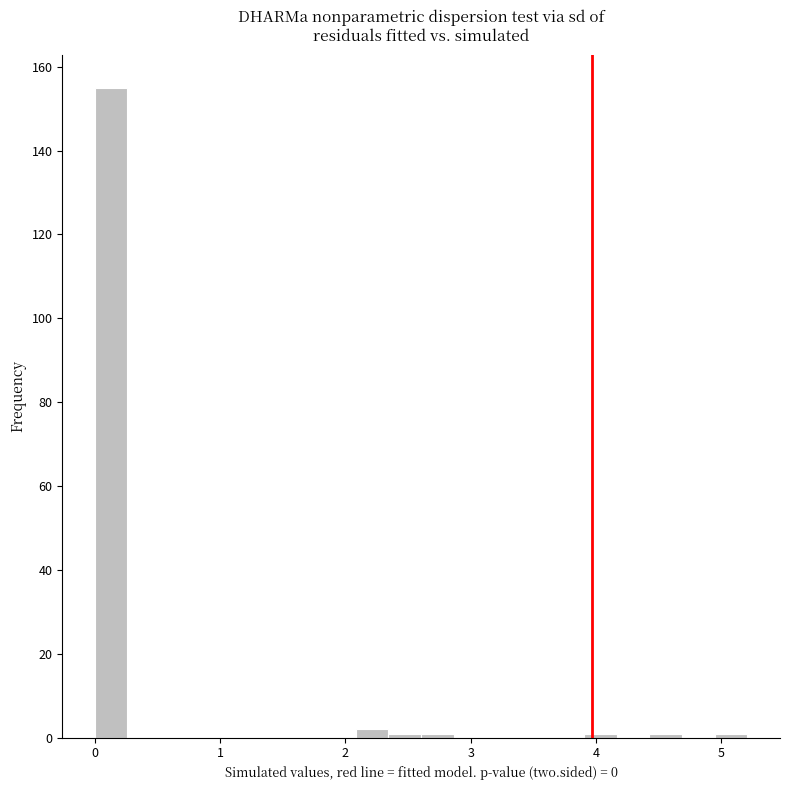

Around what value on the x-axis is the tallest bar? Give the approximate position of its centre, as read against the axis.

0.1